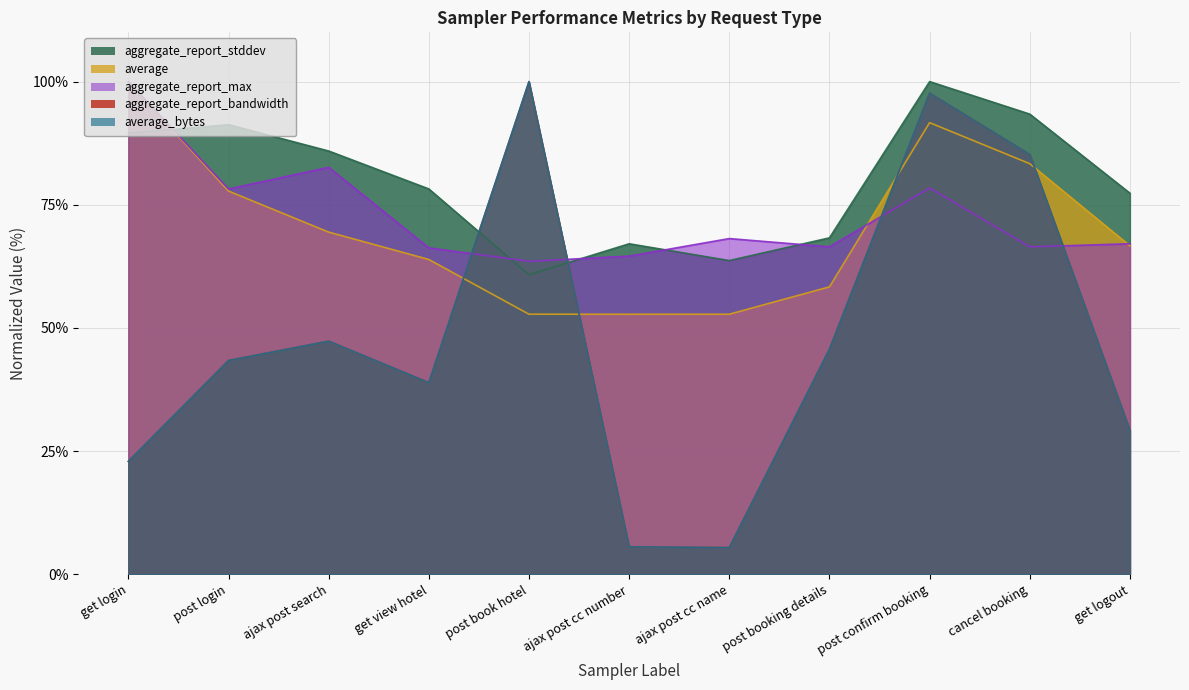

How many interior local valleys does the aggregate_report_max series have?

4